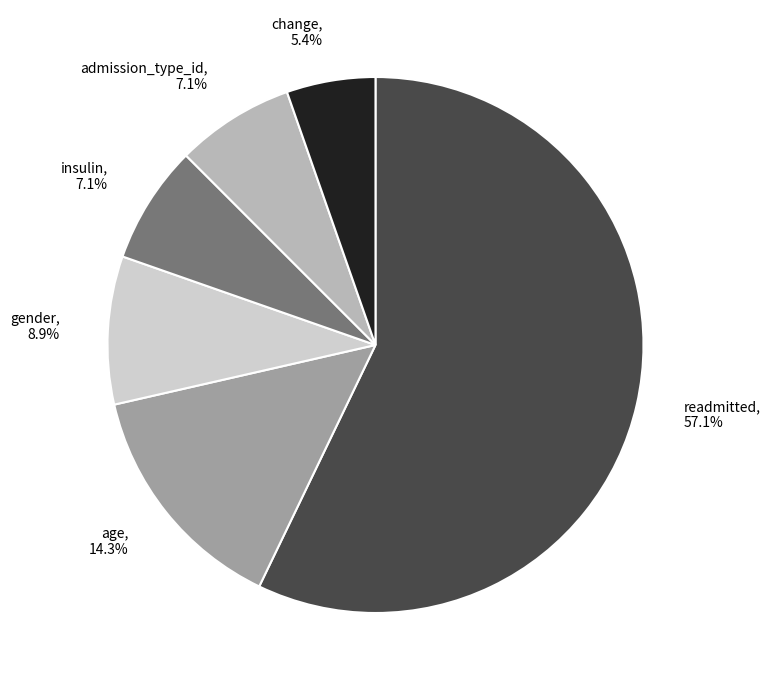

What percentage is NOT represented by admission_type_id?

92.9%